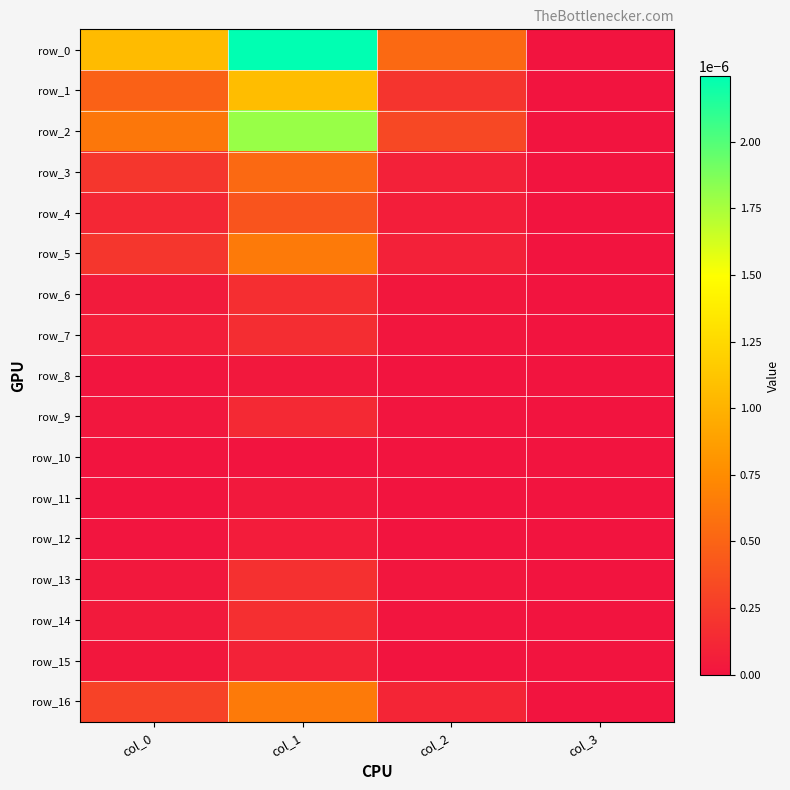

At how many categories does at least one series exceed 0?

3